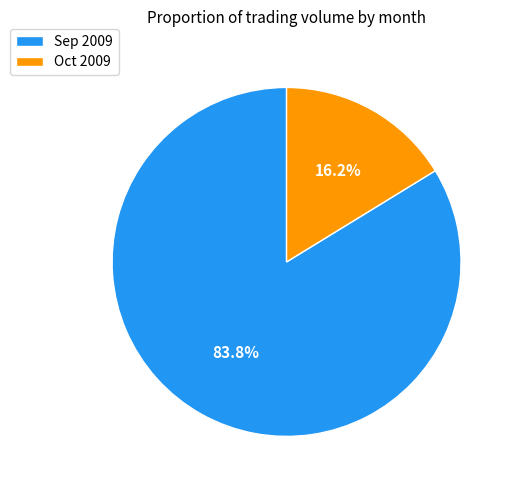

Rank the categories by value from highest to lowest.

Sep 2009, Oct 2009